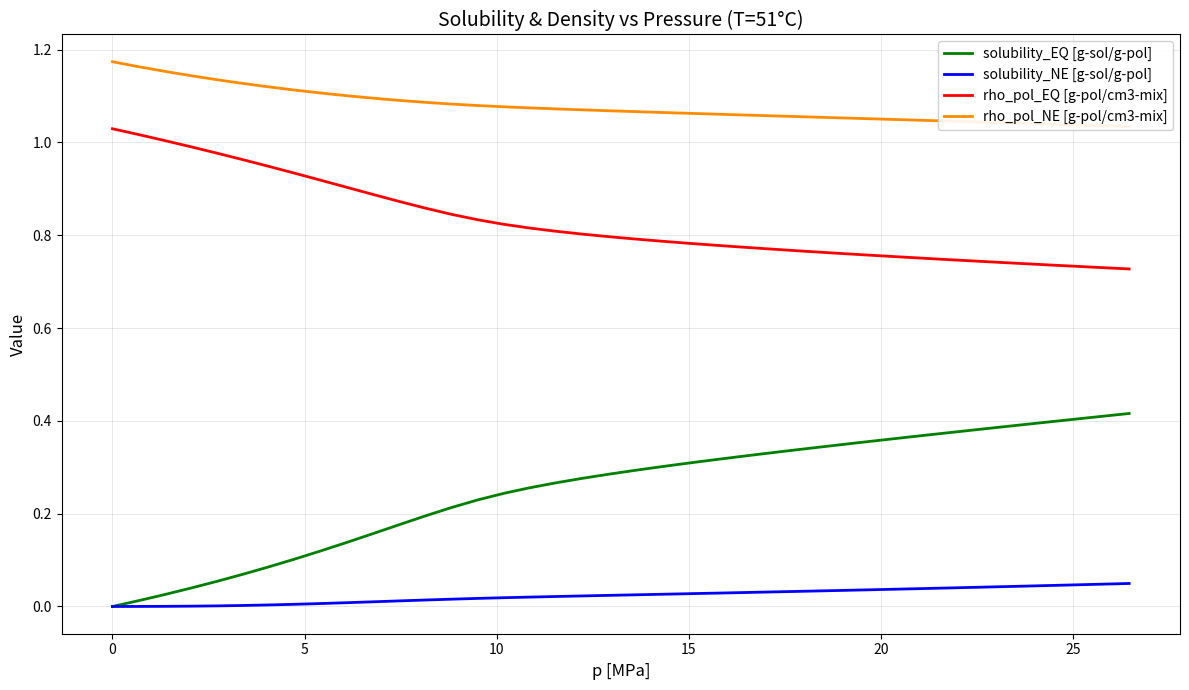

At how many categories does at least one series exceed 0?

40